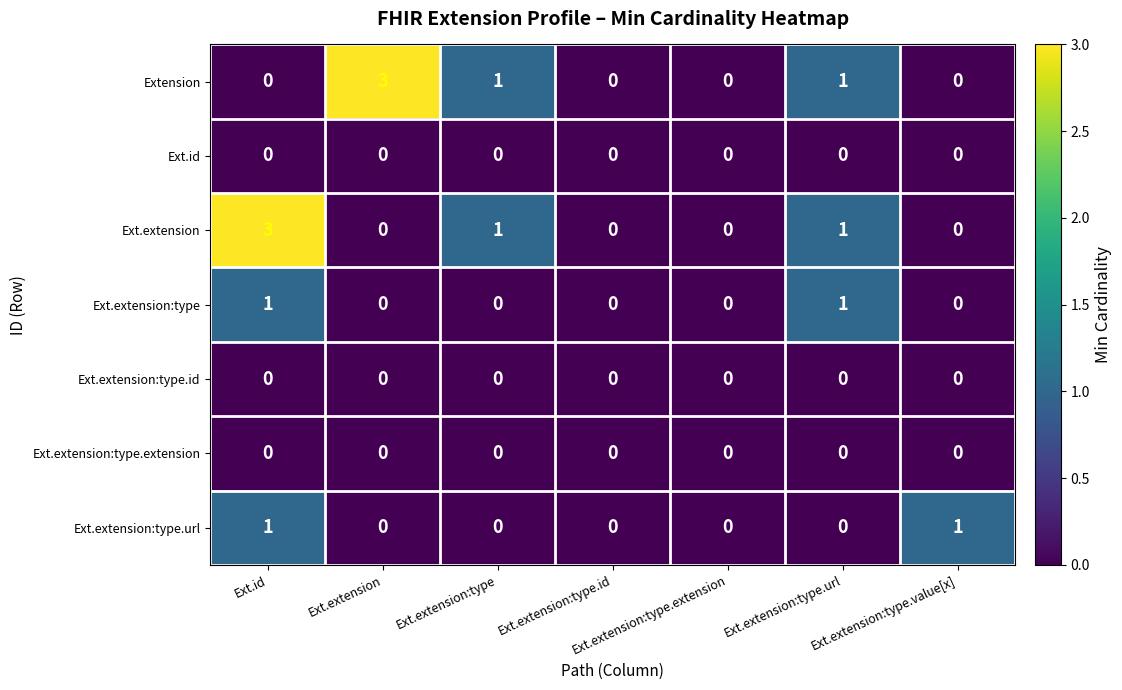

True or false: Ext.extension:type.url has a value of 0 at Ext.extension:type.extension.

True